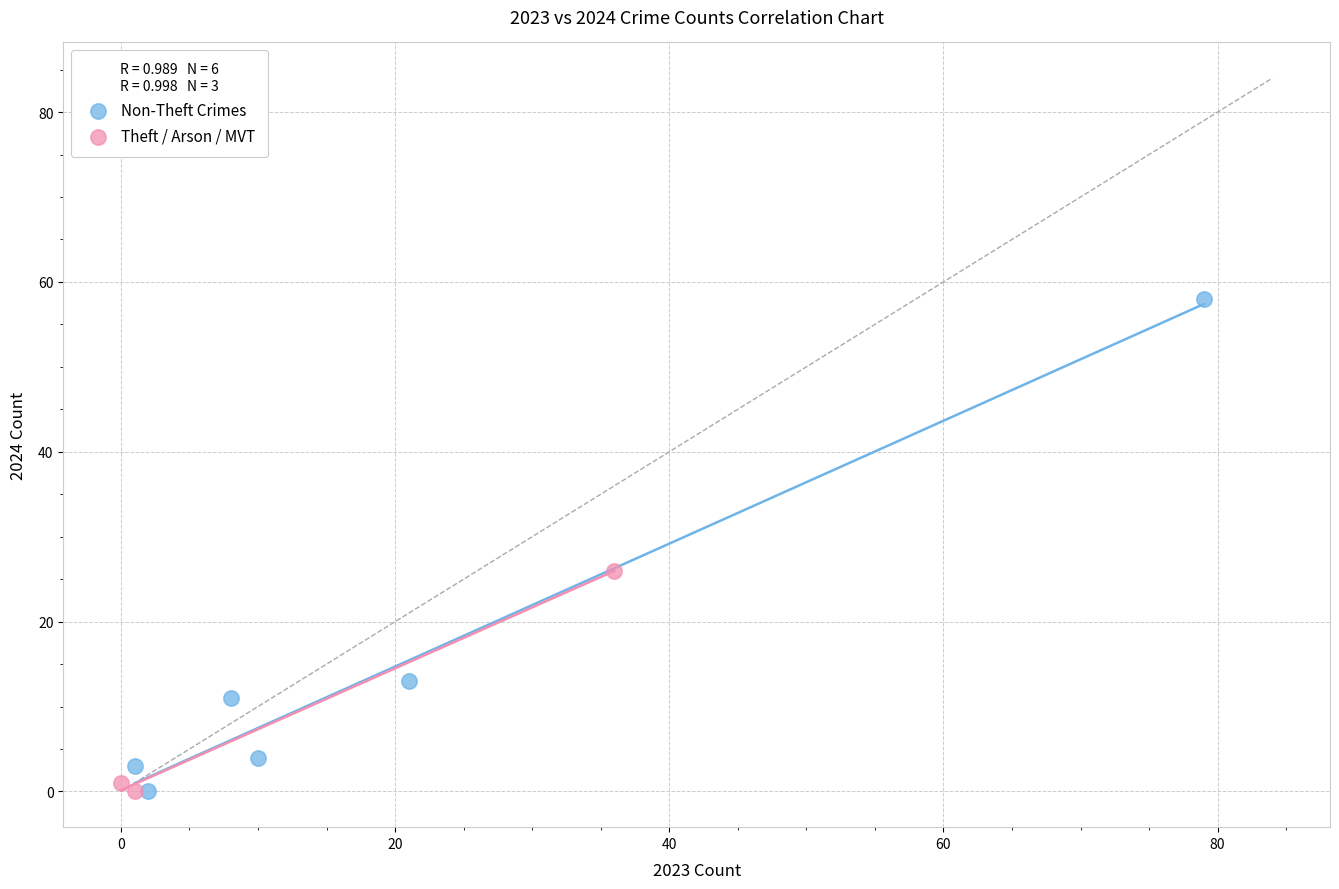

Which series has the widest spread of Y values?

Non-Theft Crimes